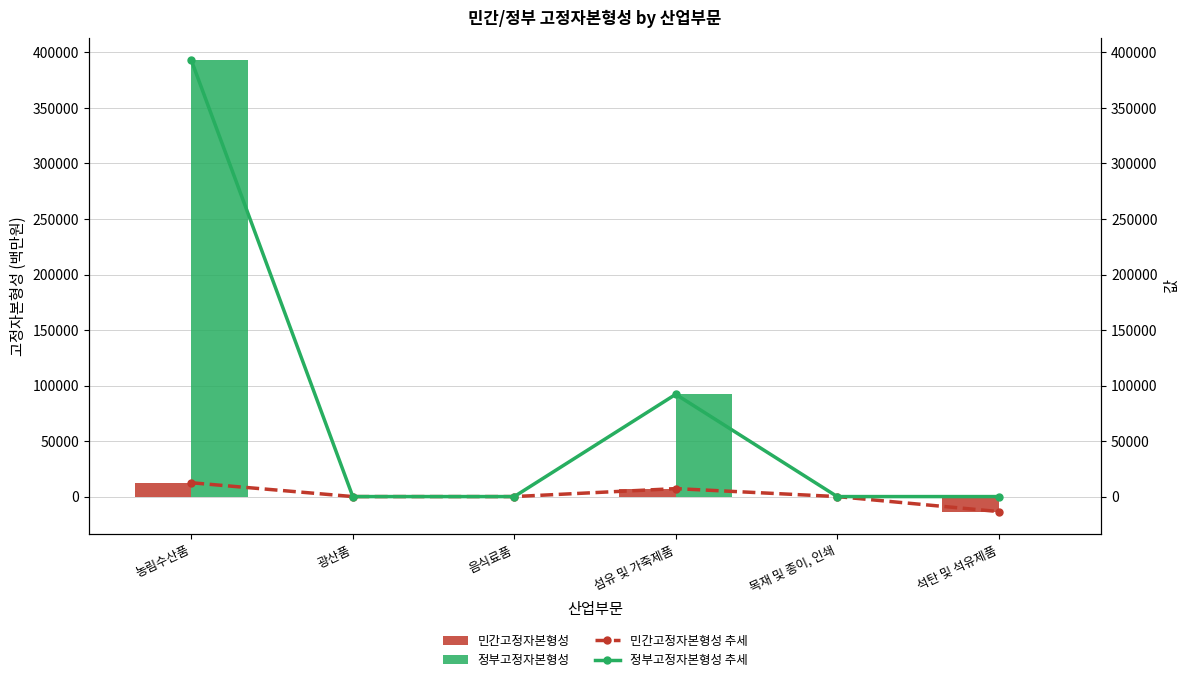

Rank the series at 광산품 from lowest to highest value.

민간고정자본형성, 정부고정자본형성, 민간고정자본형성 추세, 정부고정자본형성 추세